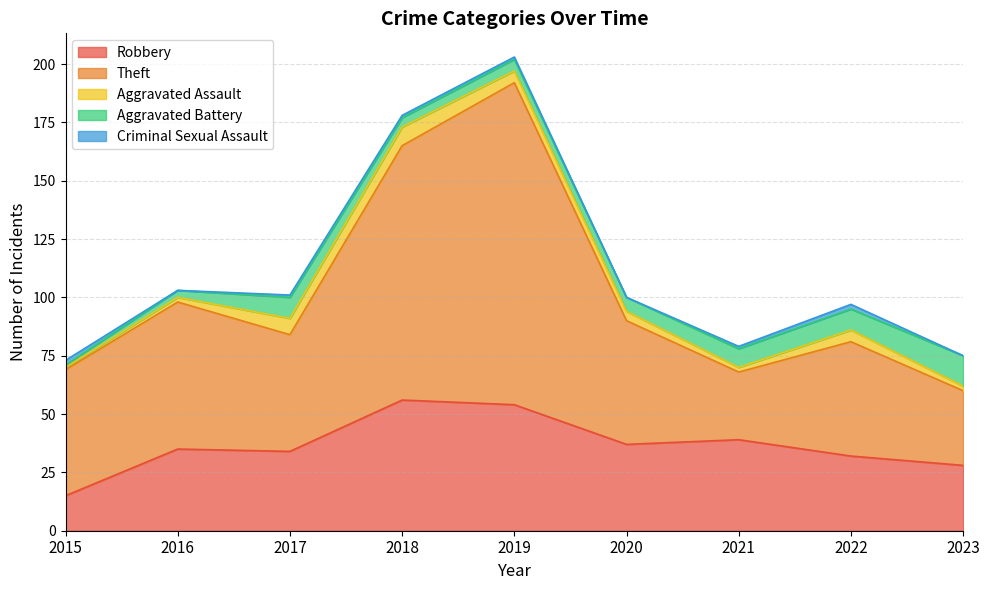

What is the difference between the second highest and second lowest values in the Aggravated Assault series?

5